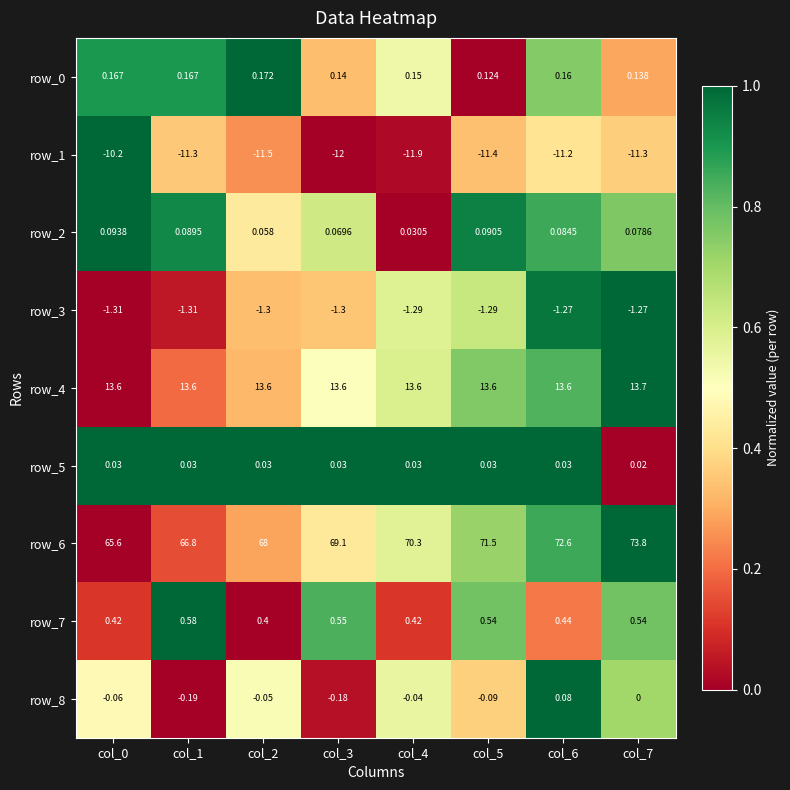

What is the sum of all row_3 values?

-10.3